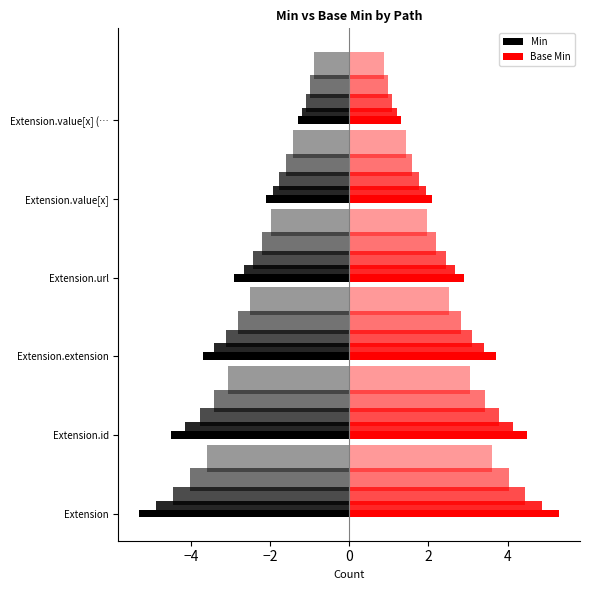

True or false: Base Min has a value of 2.9 at Extension.id.

False